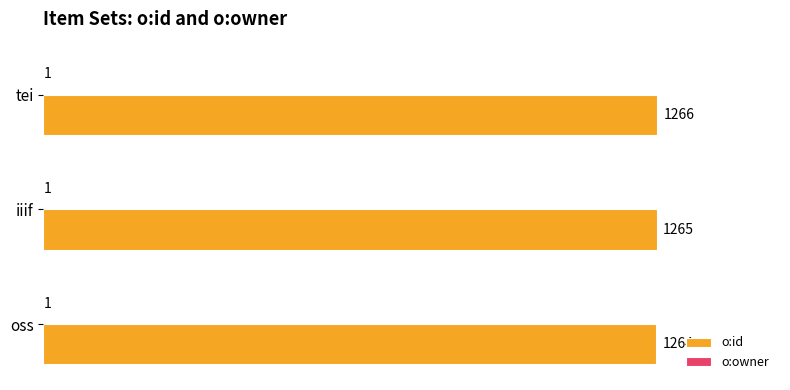

What is the maximum value shown in the chart?

1266